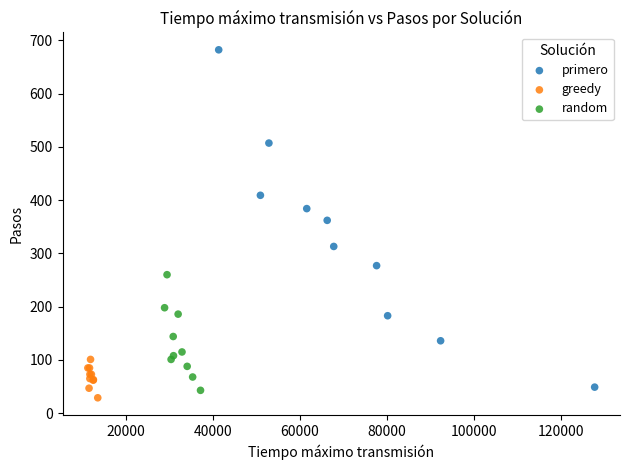

What are all the series names shown in the legend?

primero, greedy, random